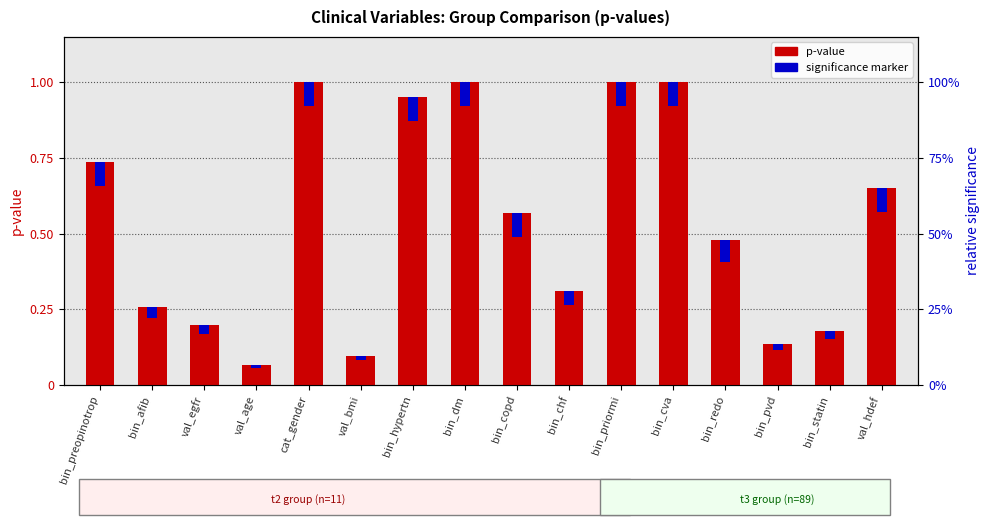

What value does the p-value series have at bin_statin?

0.2